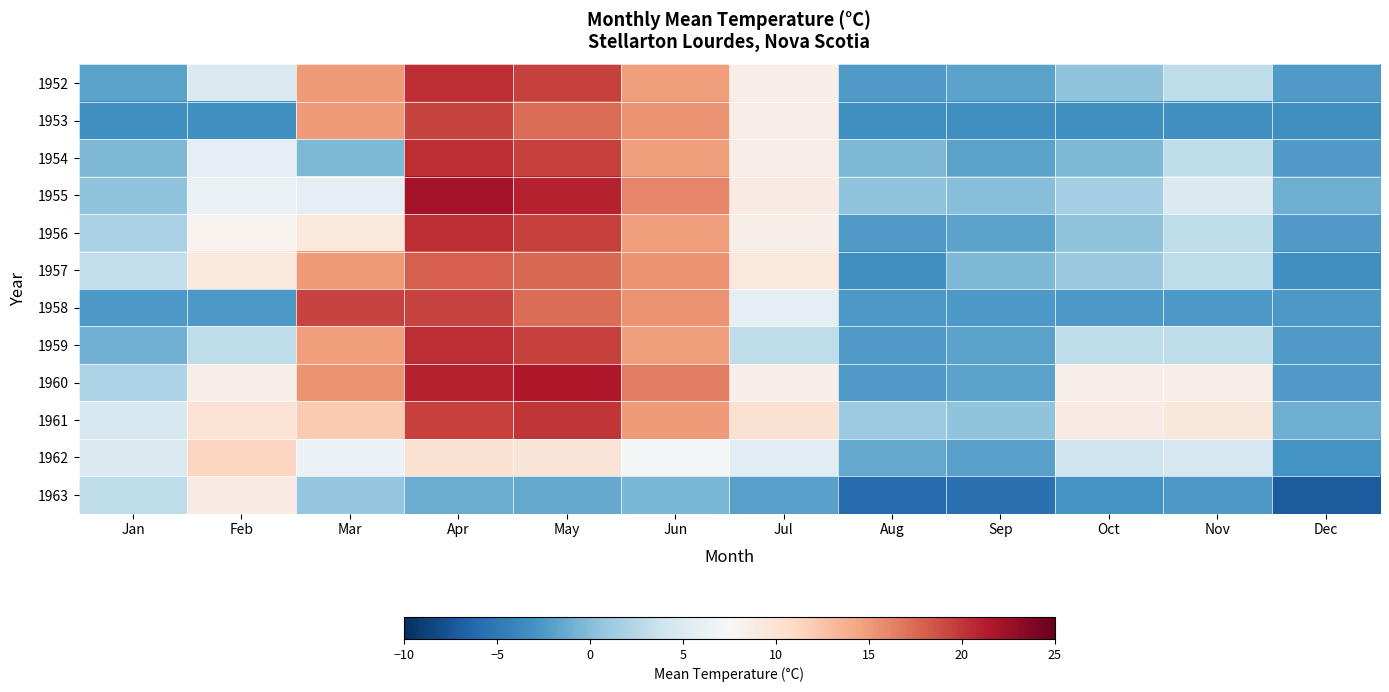

Reading right to left, list all the values displayed in this chart.

1952: Dec=-2.4	Nov=3.0	Oct=0.5	Sep=-1.8	Aug=-2.4	Jul=8.5	Jun=14.8	May=19.5	Apr=20.4	Mar=14.9	Feb=5.0	Jan=-1.8
1953: Dec=-3.3	Nov=-3.3	Oct=-3.3	Sep=-3.3	Aug=-3.3	Jul=8.5	Jun=15.3	May=17.3	Apr=19.3	Mar=15.0	Feb=-3.3	Jan=-3.3
1954: Dec=-2.4	Nov=3.0	Oct=-0.4	Sep=-1.8	Aug=-0.4	Jul=8.5	Jun=14.8	May=19.5	Apr=20.4	Mar=-0.4	Feb=5.9	Jan=-0.4
1955: Dec=-1.0	Nov=5.0	Oct=1.5	Sep=0.0	Aug=0.4	Jul=9.0	Jun=16.0	May=21.0	Apr=22.0	Mar=5.9	Feb=6.3	Jan=0.4
1956: Dec=-2.4	Nov=3.0	Oct=0.5	Sep=-1.8	Aug=-2.4	Jul=8.5	Jun=14.8	May=19.5	Apr=20.4	Mar=9.3	Feb=8.1	Jan=1.8
1957: Dec=-3.3	Nov=3.0	Oct=1.0	Sep=-0.4	Aug=-3.3	Jul=9.3	Jun=15.3	May=17.5	Apr=18.0	Mar=15.0	Feb=9.3	Jan=3.2
1958: Dec=-2.5	Nov=-2.5	Oct=-2.5	Sep=-2.5	Aug=-2.5	Jul=5.9	Jun=15.3	May=17.3	Apr=19.3	Mar=19.3	Feb=-2.5	Jan=-2.5
1959: Dec=-2.4	Nov=3.0	Oct=3.0	Sep=-1.8	Aug=-2.4	Jul=3.0	Jun=14.8	May=19.5	Apr=20.4	Mar=14.8	Feb=3.0	Jan=-0.9
1960: Dec=-2.4	Nov=8.5	Oct=8.5	Sep=-1.8	Aug=-2.4	Jul=8.5	Jun=16.5	May=21.5	Apr=21.0	Mar=15.3	Feb=8.5	Jan=2.1
1961: Dec=-1.0	Nov=9.5	Oct=9.0	Sep=0.5	Aug=1.2	Jul=10.2	Jun=15.0	May=20.0	Apr=19.5	Mar=12.1	Feb=10.0	Jan=4.7
1962: Dec=-3.0	Nov=4.5	Oct=4.0	Sep=-2.0	Aug=-1.5	Jul=5.5	Jun=7.2	May=9.8	Apr=10.2	Mar=6.5	Feb=11.2	Jan=5.0
1963: Dec=-7.0	Nov=-2.5	Oct=-3.0	Sep=-5.5	Aug=-6.0	Jul=-2.0	Jun=-0.5	May=-1.5	Apr=-1.2	Mar=0.8	Feb=8.9	Jan=3.1